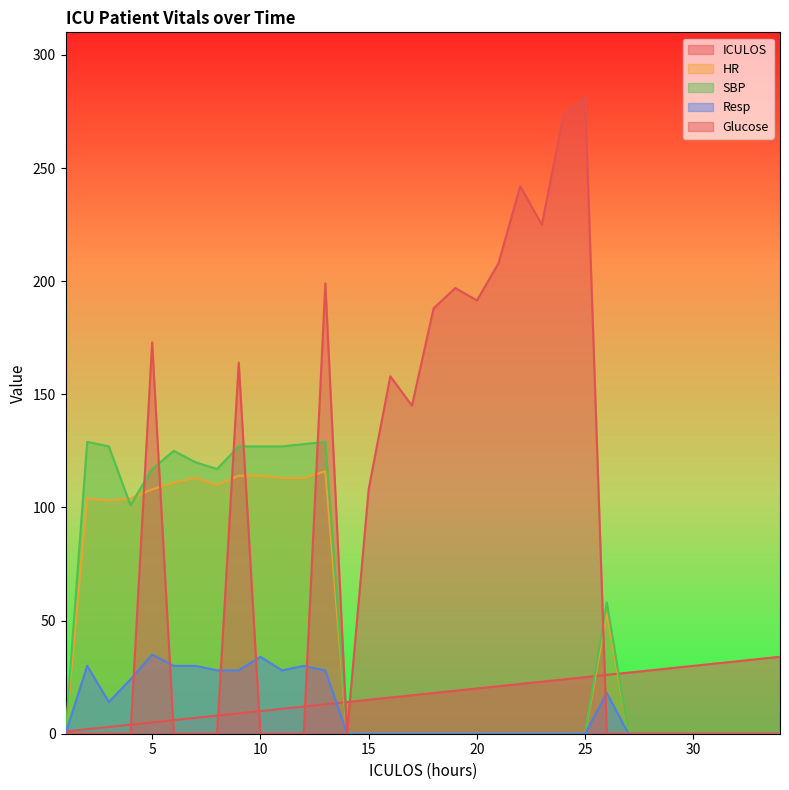

How many lines are shown in the chart?

5